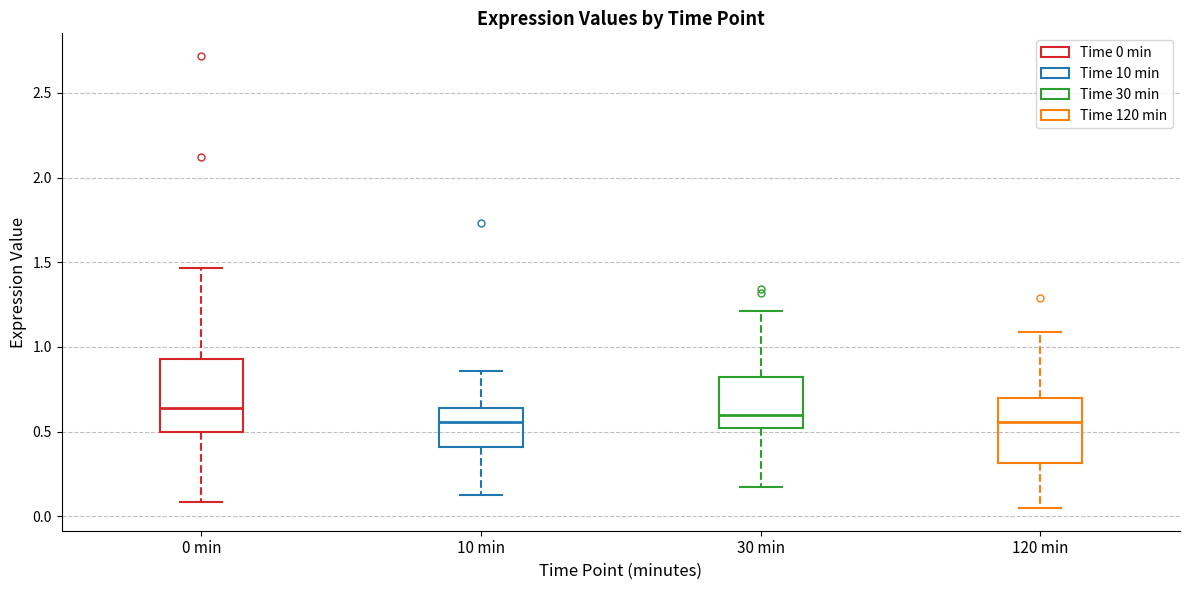

Where is the lower edge of the box for 30 min on the y-axis? The values are not printed on the chart, so give them approximately, as read against the axis.

0.50